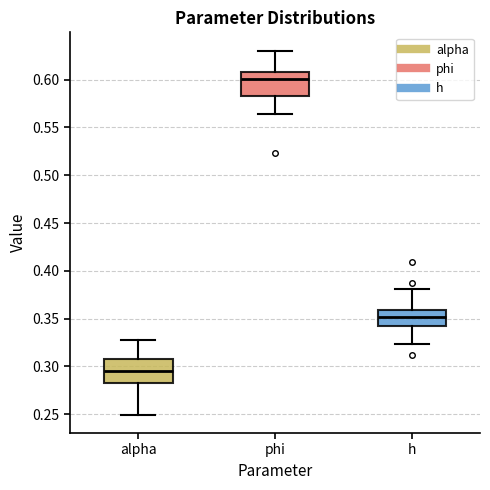

Where is the lower edge of the box for h on the y-axis? The values are not printed on the chart, so give them approximately, as read against the axis.

0.340